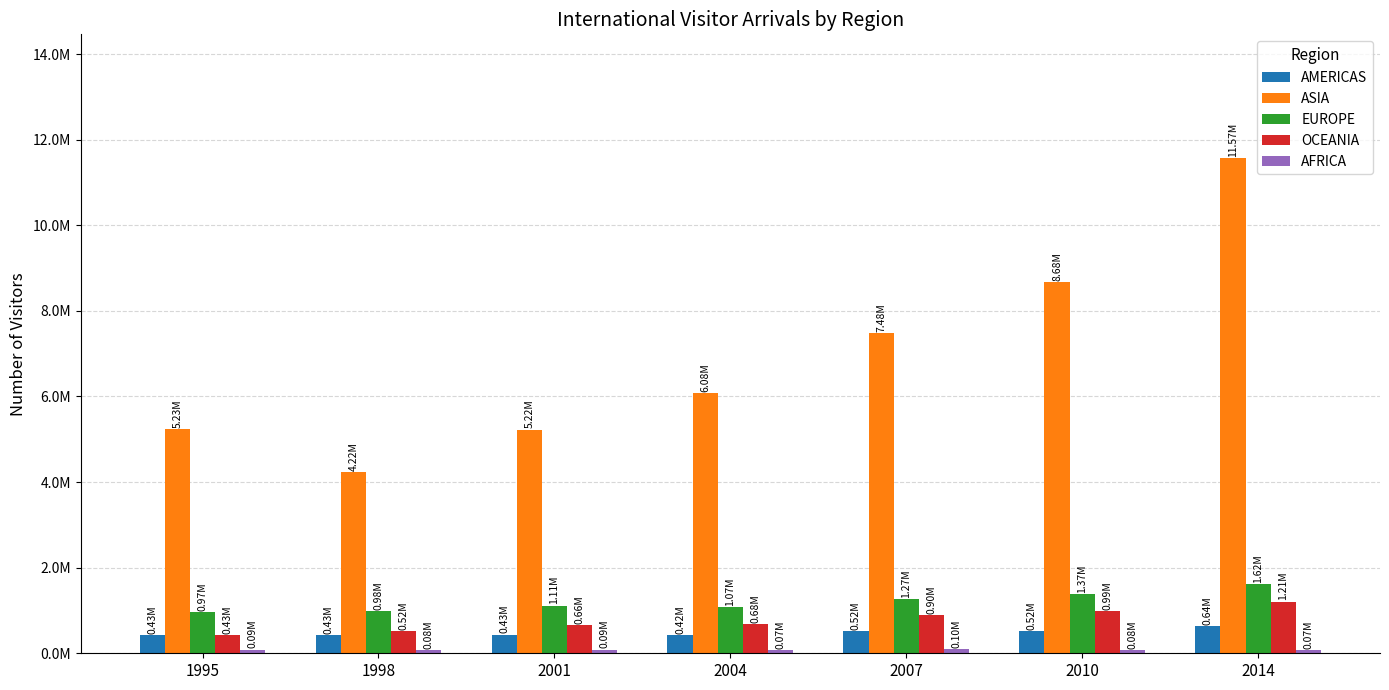

What is the value of the AFRICA bar at the 6th from the left?

75540